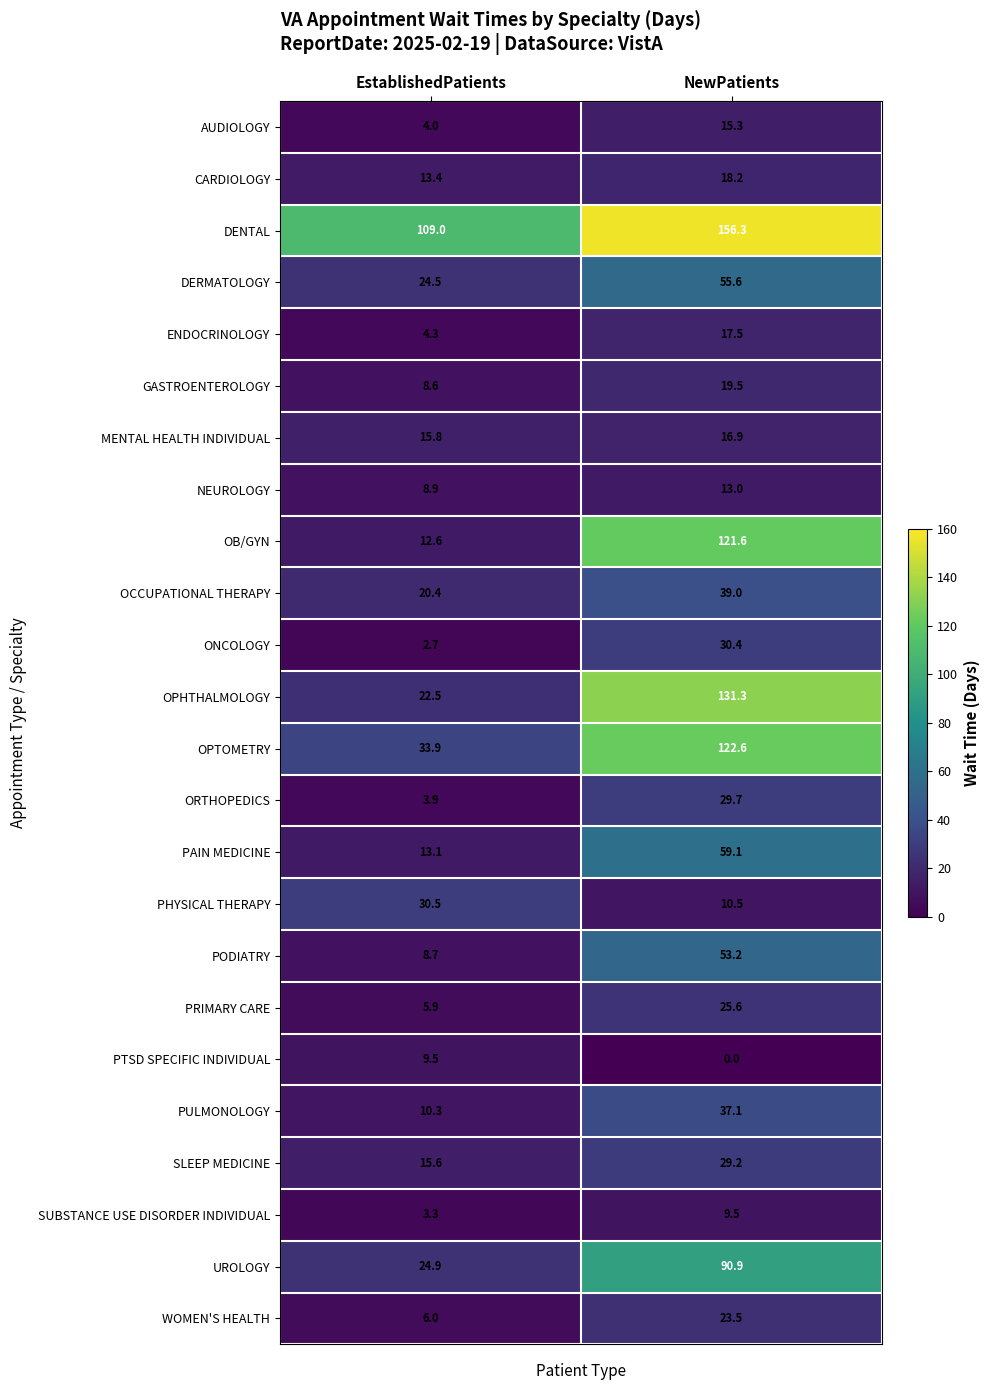

Which category has the highest value in the AUDIOLOGY series?

NewPatients